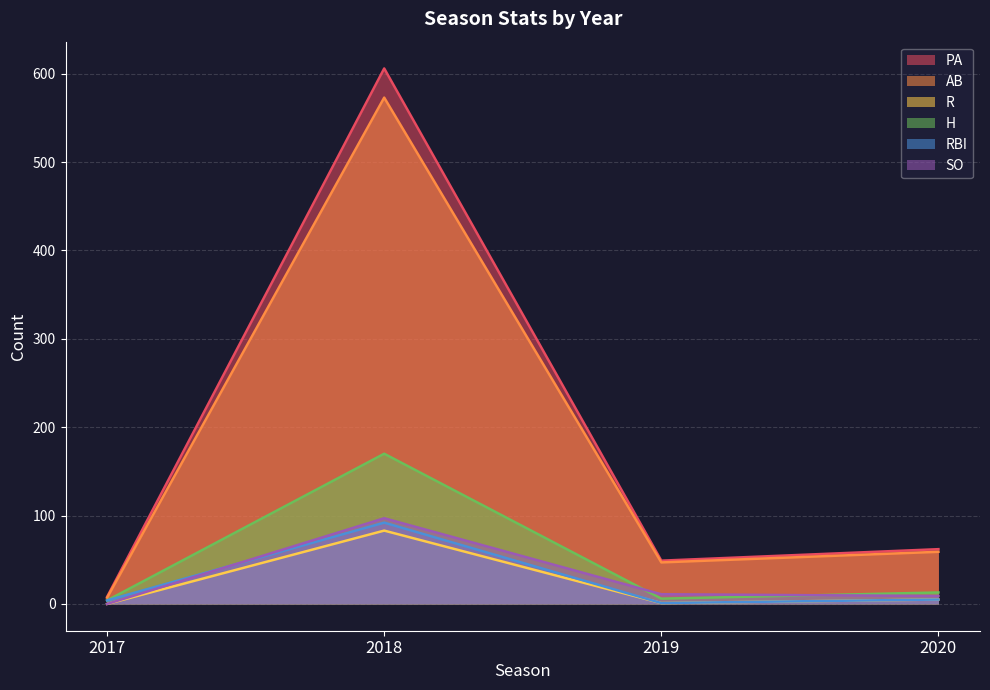

At which label does R reach its minimum?

2017